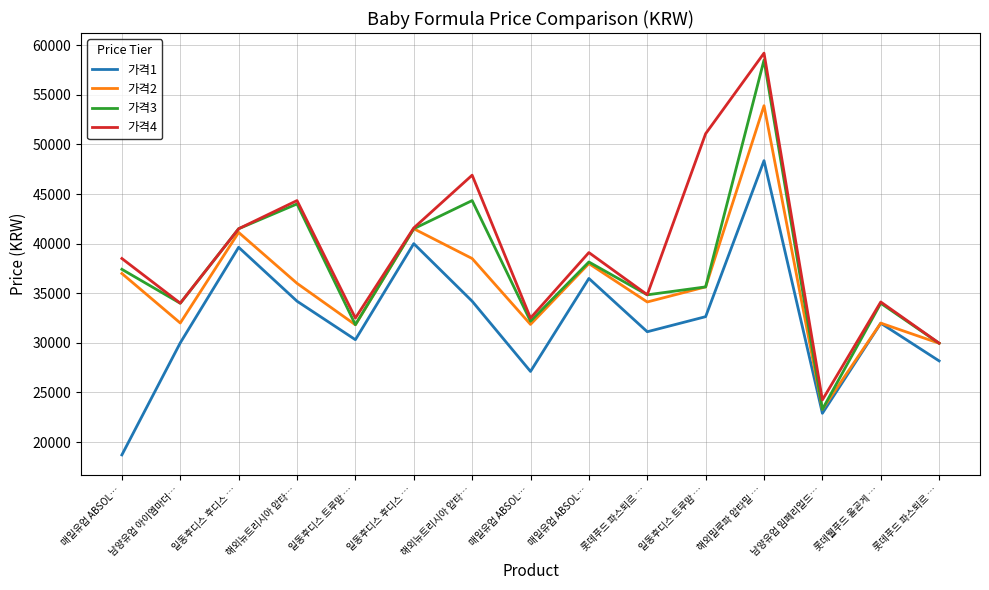

Does the chart have visible grid lines?

Yes